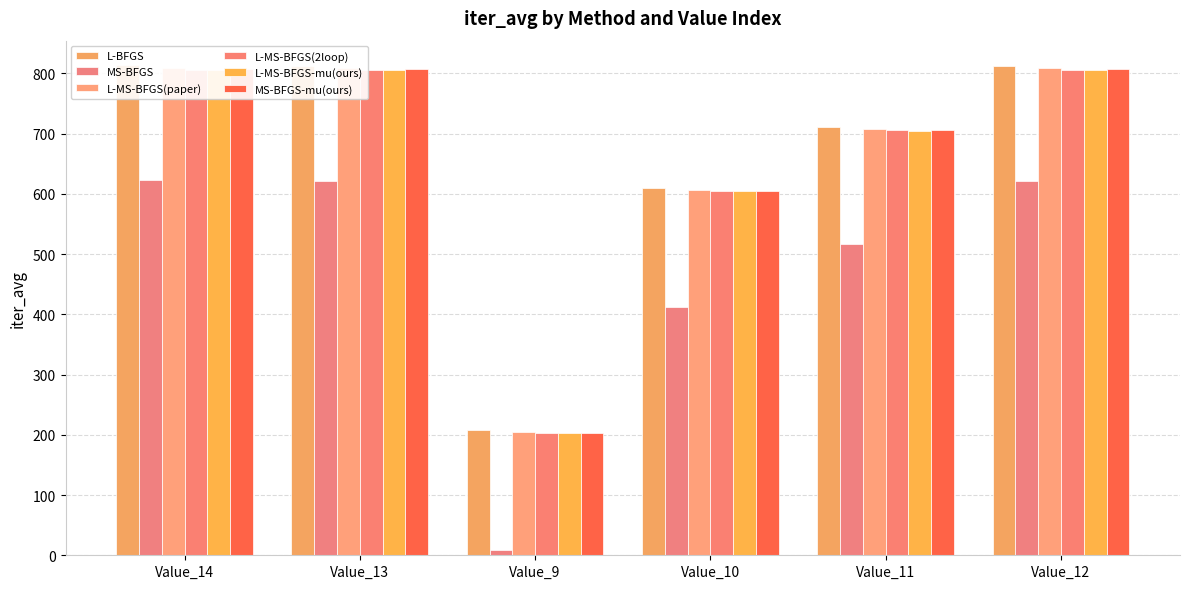

Reading left to right, what are all the values shown in this chart?

L-BFGS: Value_14=813.7	Value_13=813.1	Value_9=207.2	Value_10=609.2	Value_11=711.4	Value_12=813.1
MS-BFGS: Value_14=622.6	Value_13=621.2	Value_9=9.5	Value_10=412.9	Value_11=516.8	Value_12=621.2
L-MS-BFGS(paper): Value_14=809.5	Value_13=809.4	Value_9=204.8	Value_10=606.6	Value_11=708.2	Value_12=809.4
L-MS-BFGS(2loop): Value_14=806.3	Value_13=806.3	Value_9=203.5	Value_10=604.6	Value_11=705.9	Value_12=806.3
L-MS-BFGS-mu(ours): Value_14=805.2	Value_13=805.0	Value_9=203.6	Value_10=604.0	Value_11=705.1	Value_12=805.0
MS-BFGS-mu(ours): Value_14=807.6	Value_13=807.1	Value_9=203.8	Value_10=604.6	Value_11=705.6	Value_12=807.1